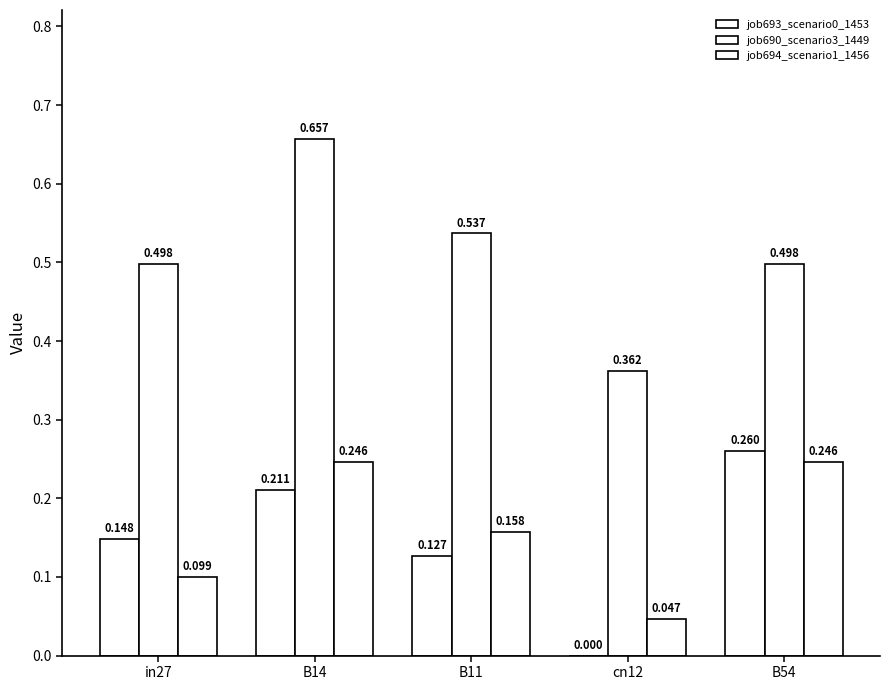

Does the chart contain stacked bars?

No